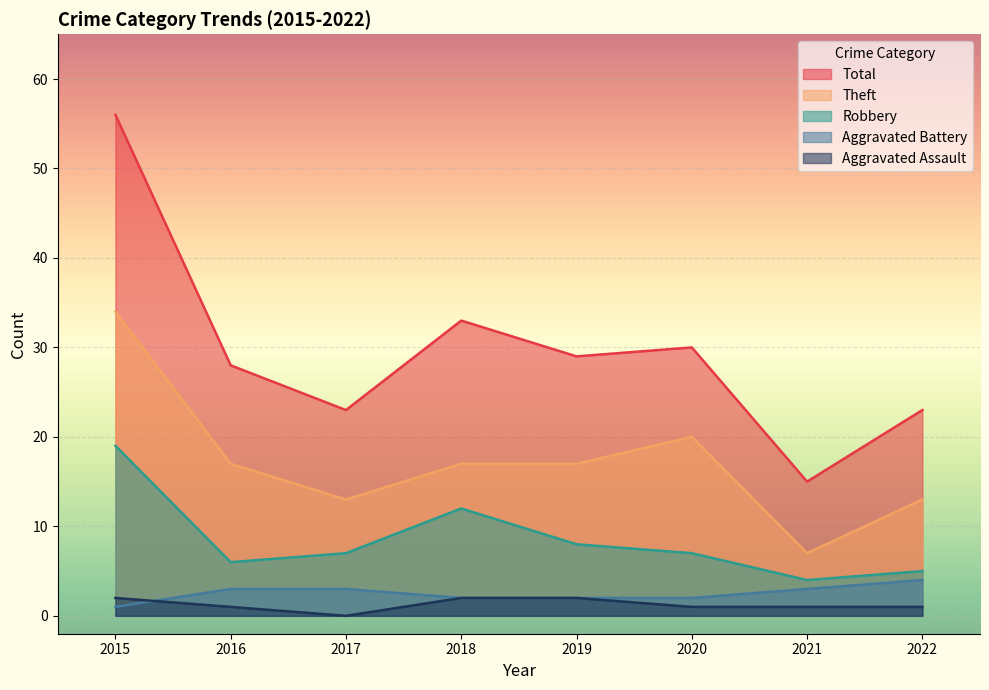

True or false: Robbery and Aggravated Battery intersect in this chart.

False